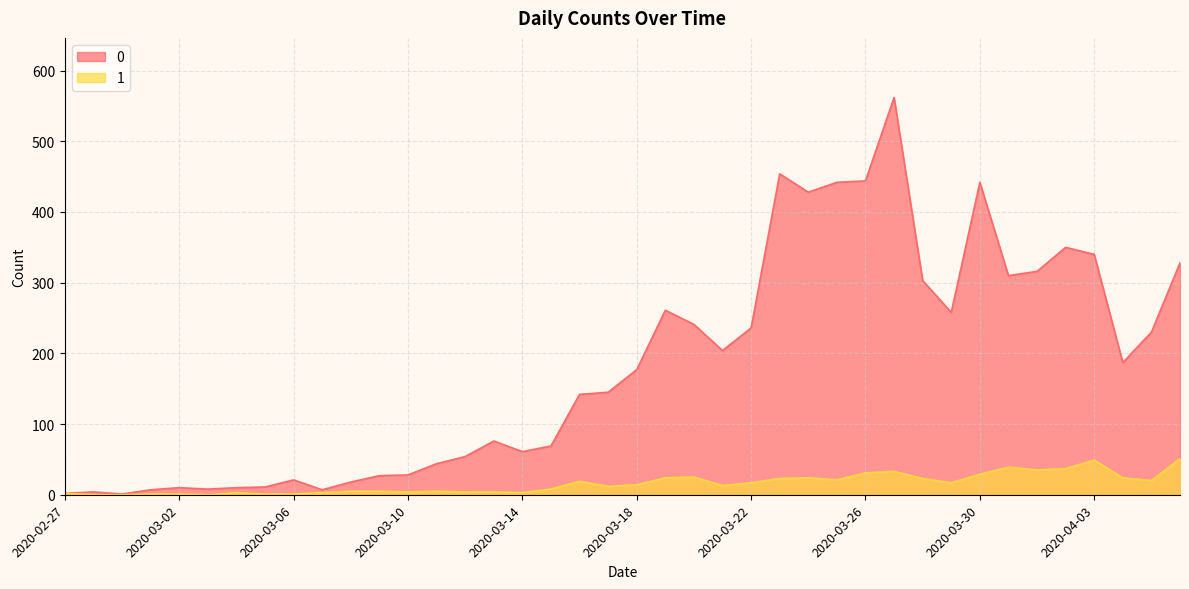

What is the label of the 7th point from the right?

2020-03-31